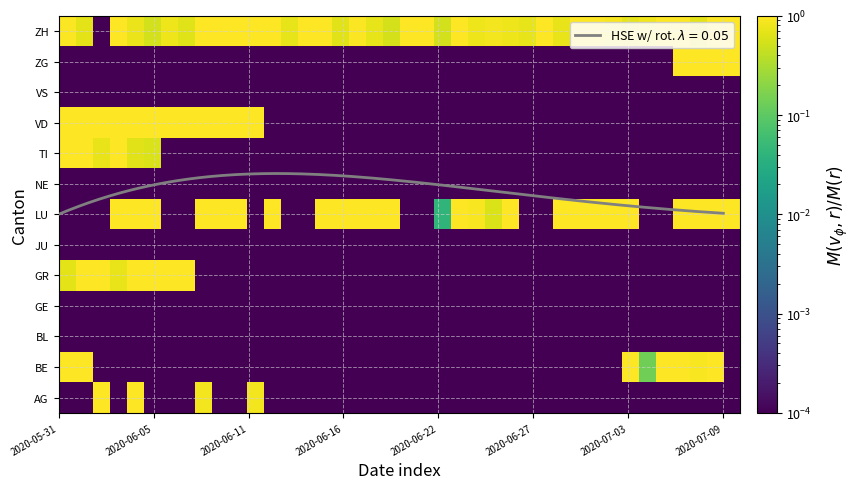

List the series in order of their peak value, lowest first.

BL, GE, JU, NE, VS, BE, GR, ZH, TI, AG, ZG, VD, LU